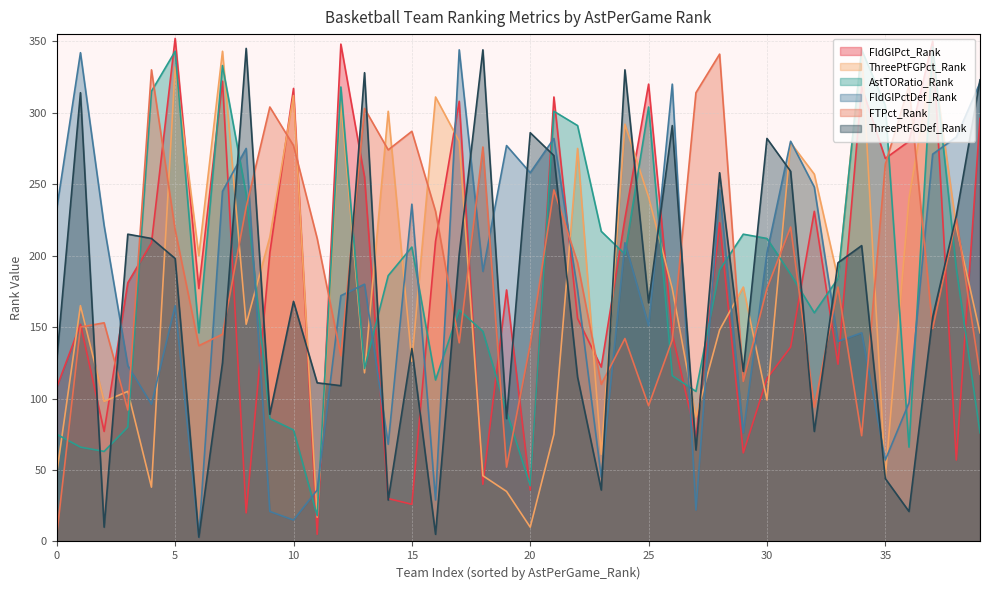

What is the smallest value displayed?

3